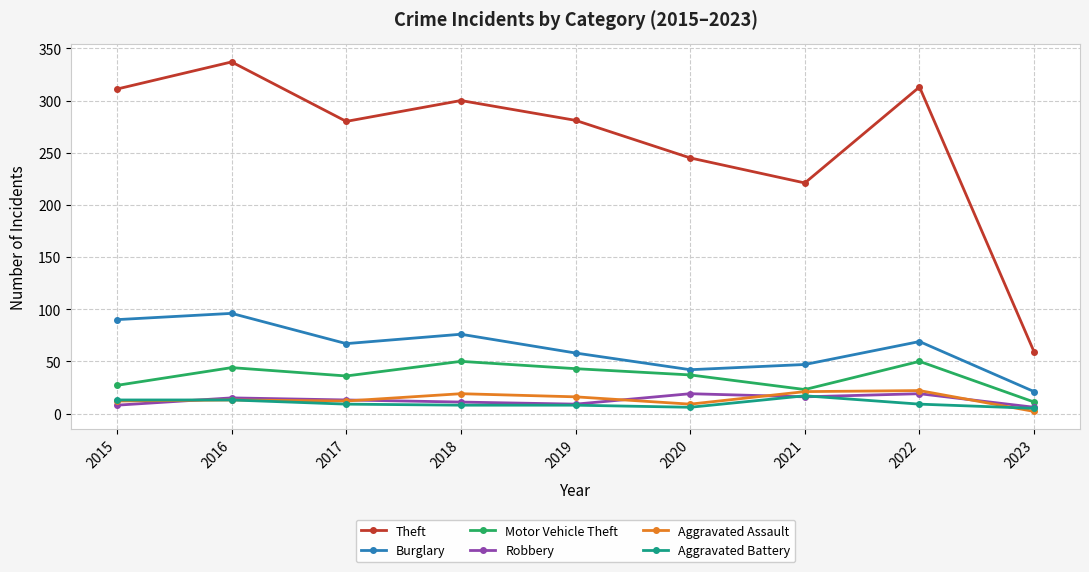

True or false: Burglary has more than 1 interior local peaks.

True